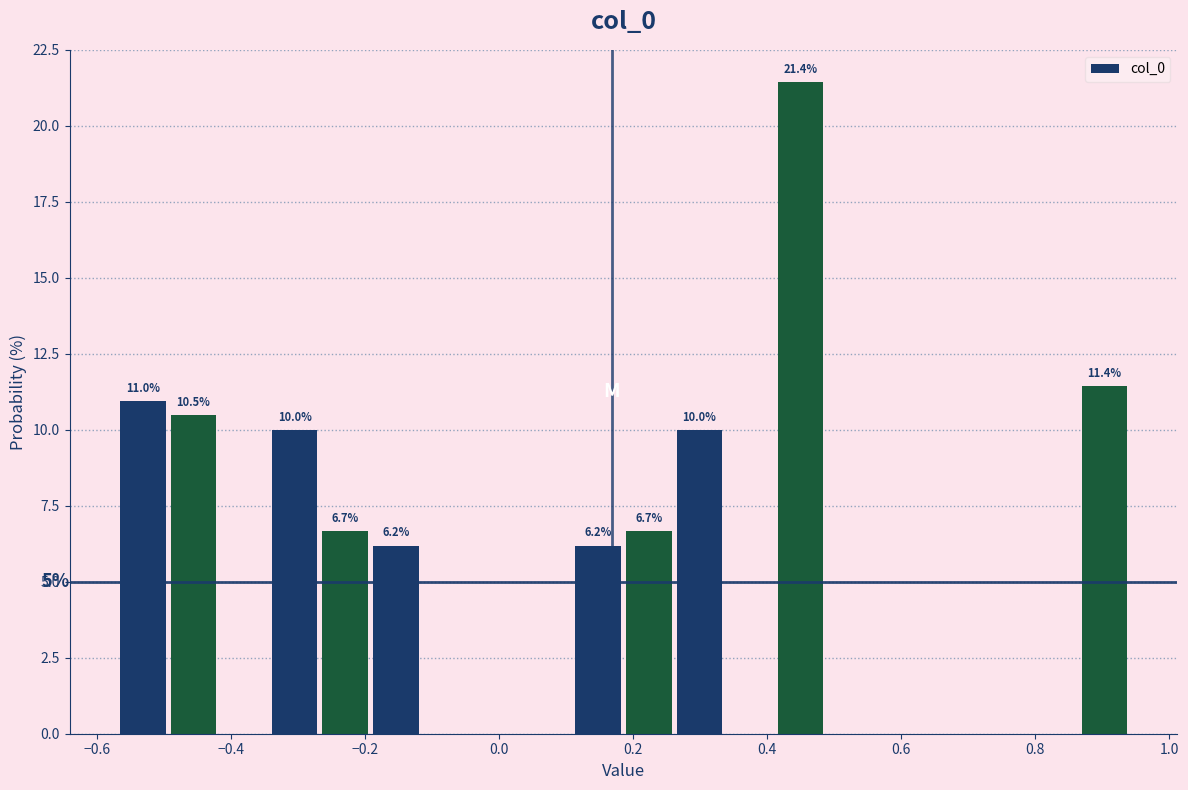

Around what value on the x-axis is the tallest bar? Give the approximate position of its centre, as read against the axis.

0.46